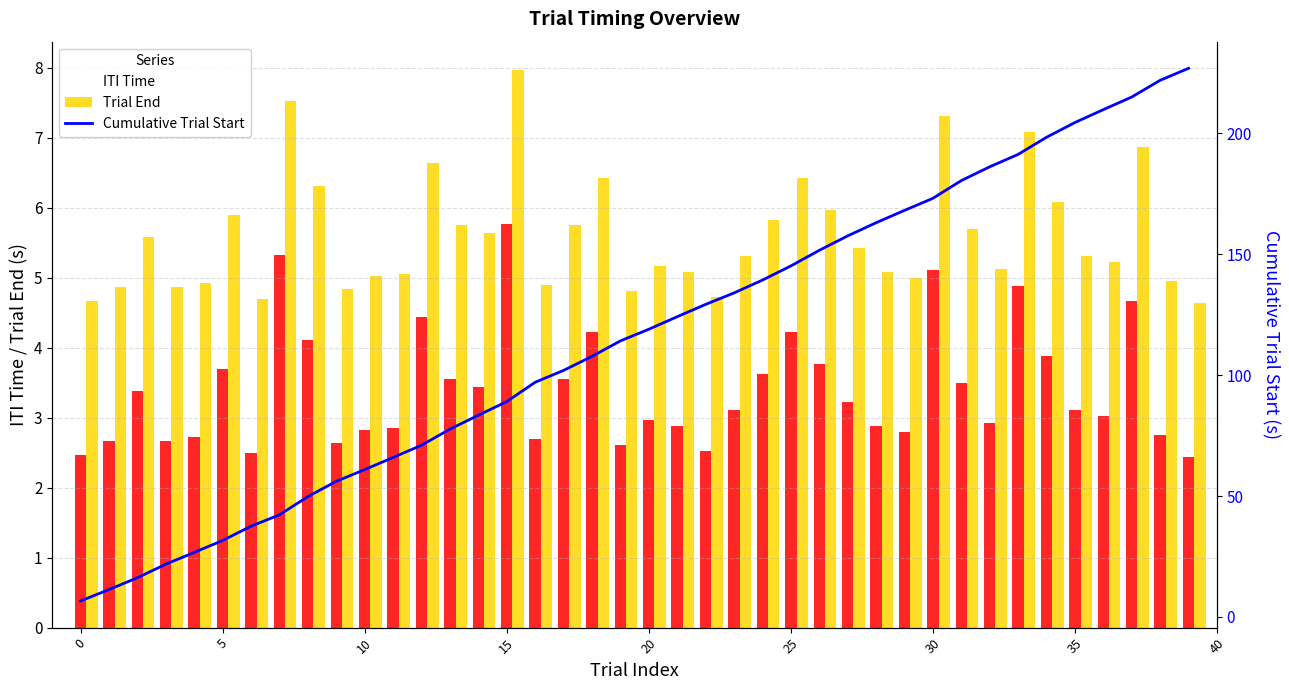

Rank the series at 39 from lowest to highest value.

ITI Time, Trial End, Cumulative Trial Start